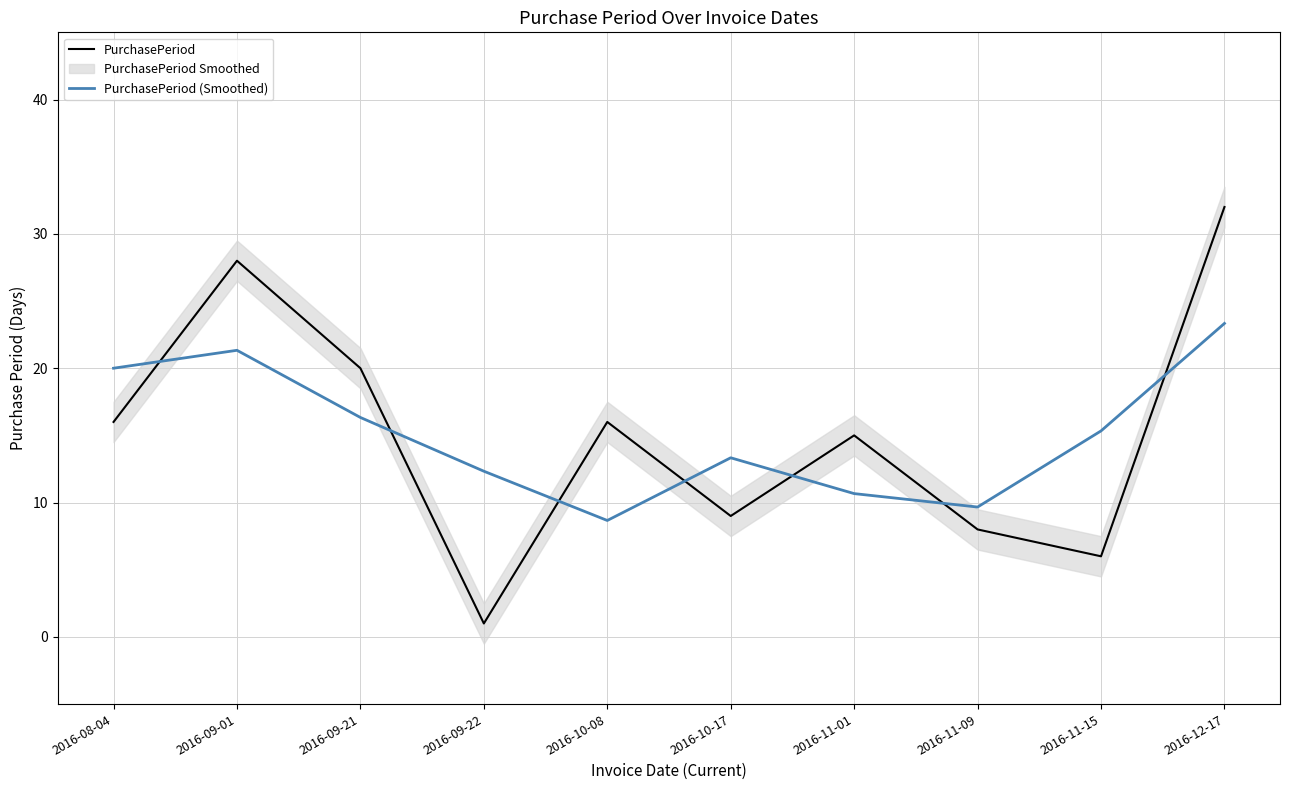

What is the minimum value for PurchasePeriod (Smoothed)?

8.7